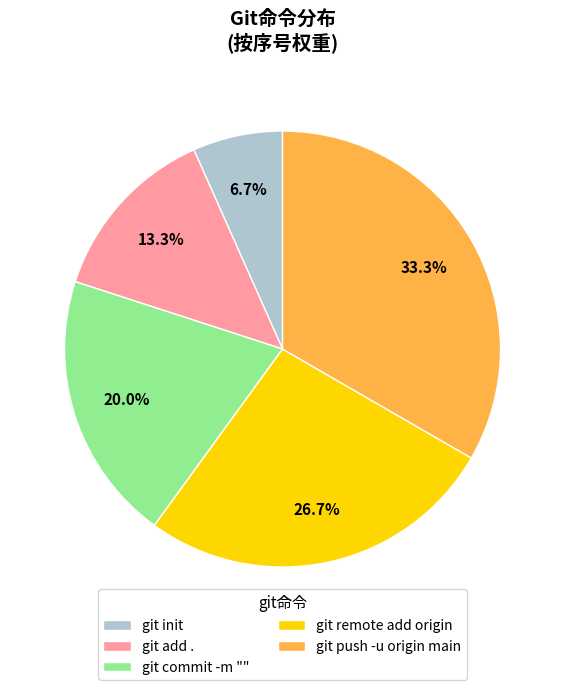

How many segments does this pie chart have?

5